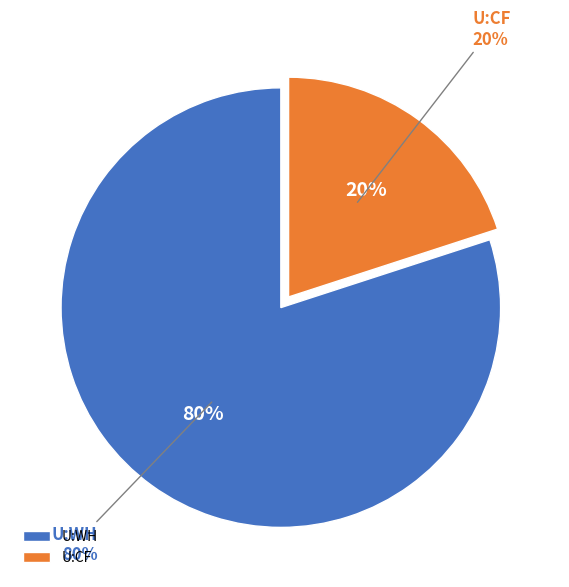

To the nearest percent, what portion does U:CF represent?

20%